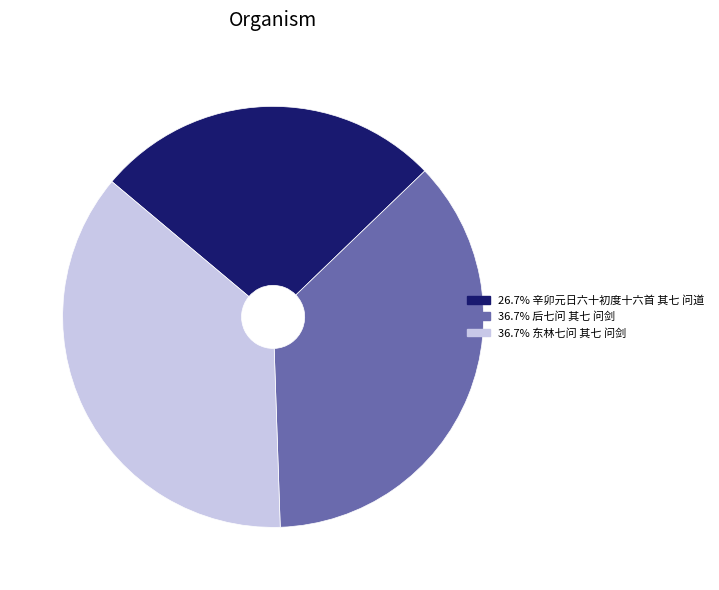

Does any single category account for the majority?

No